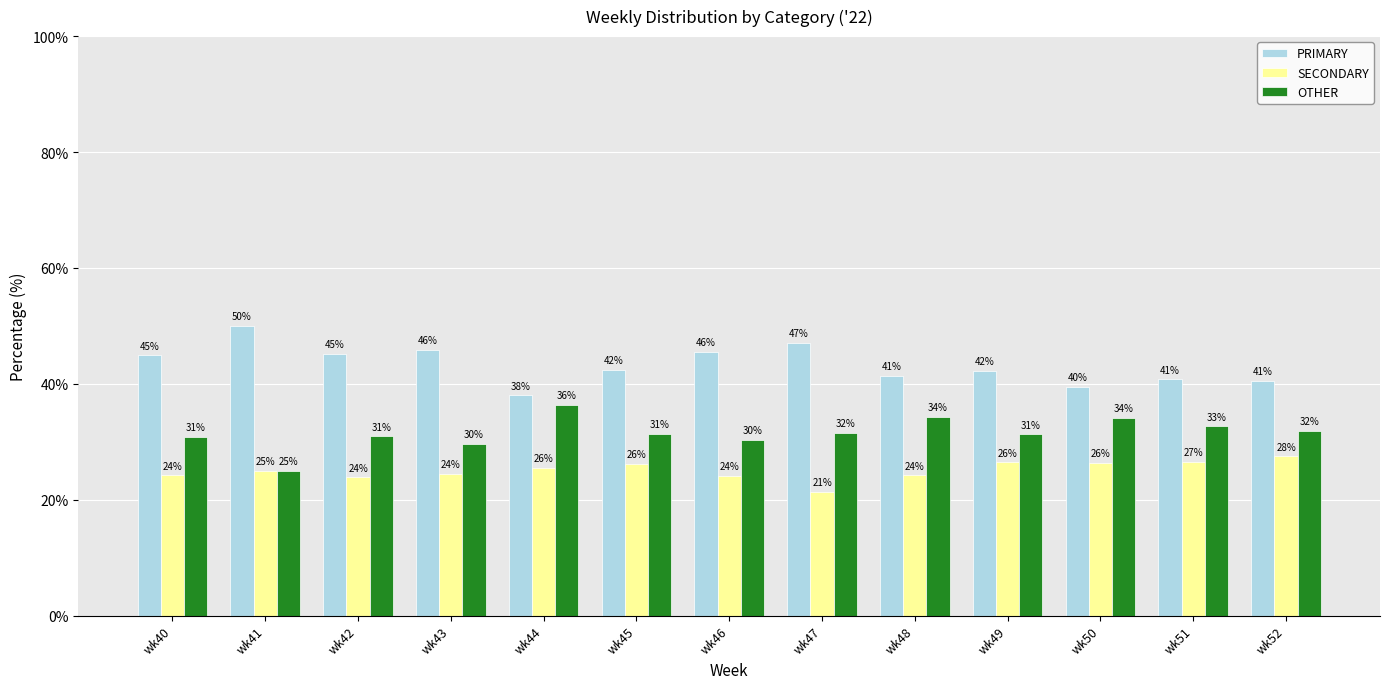

Rank the series by their average value, from highest to lowest.

PRIMARY, OTHER, SECONDARY